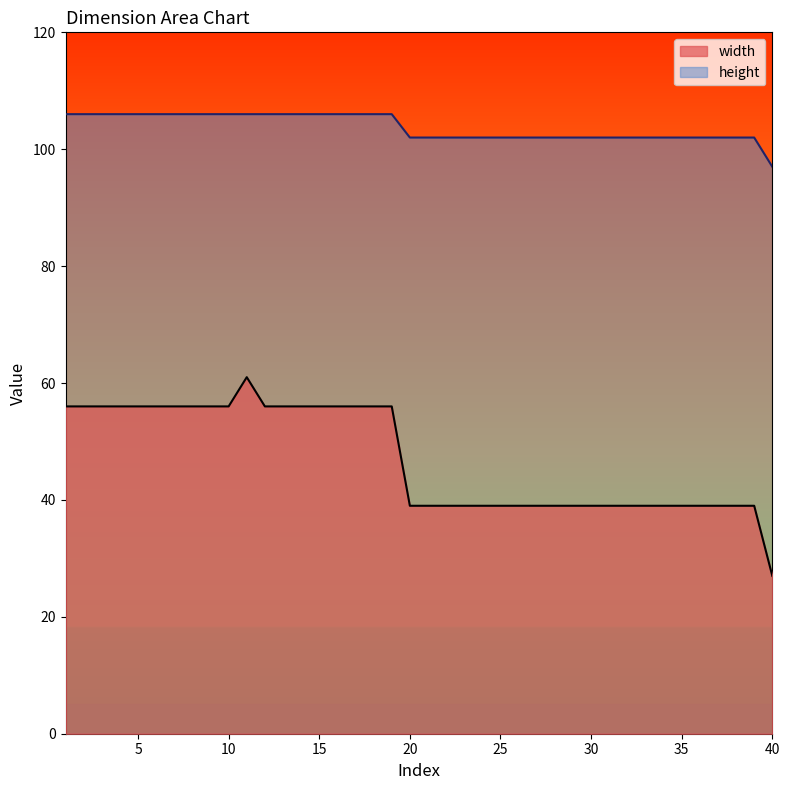

Count the number of data series in this chart.

2